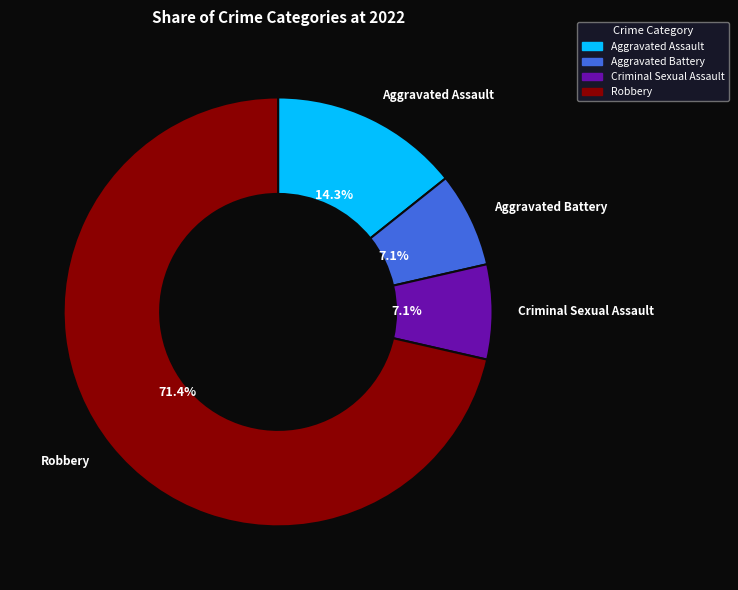

Which category has the biggest portion of the pie?

Robbery